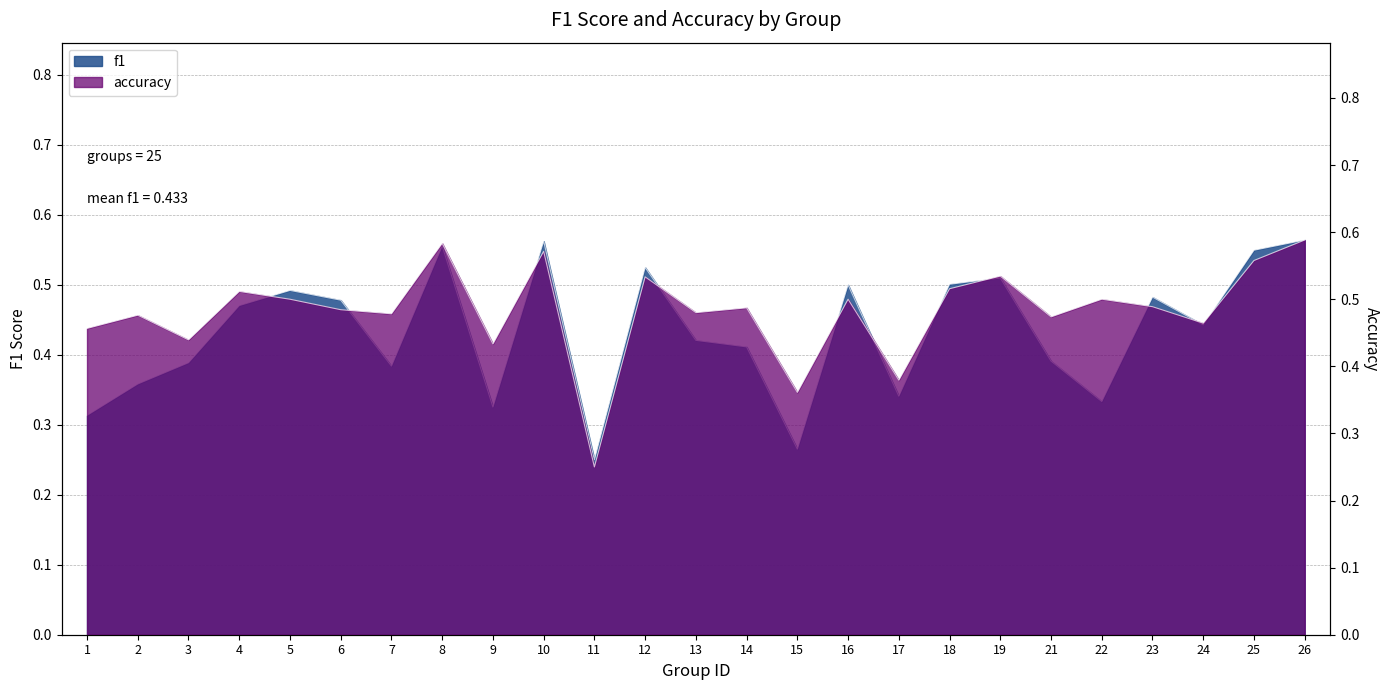

Which series has the widest spread of values?

accuracy